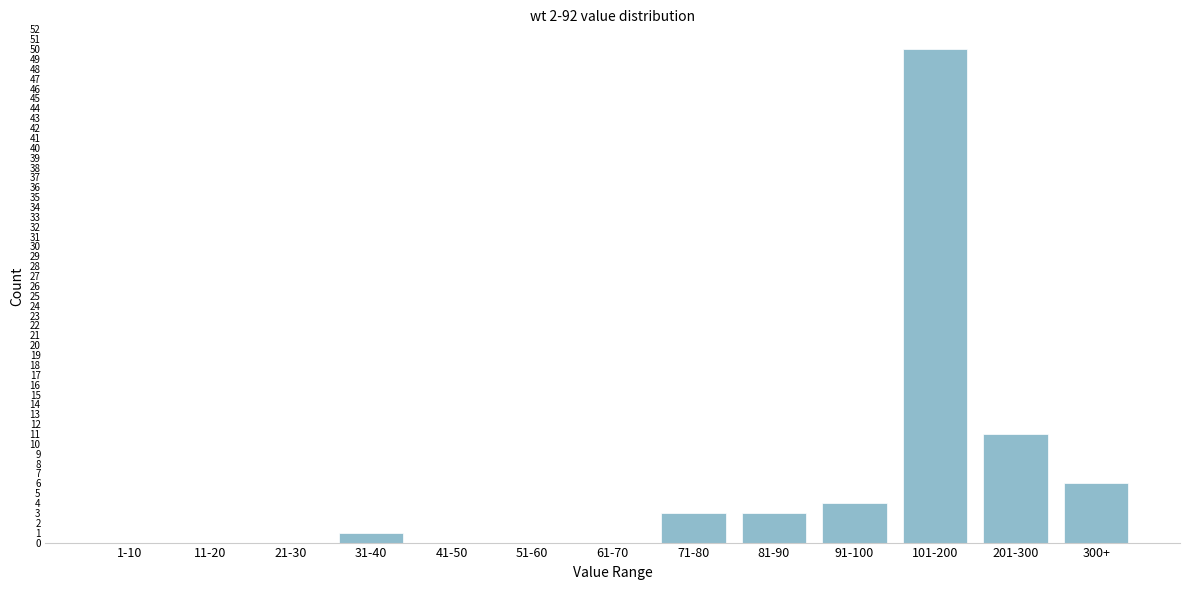

Reading left to right, transcribe all the data shown in this chart.

1-10=0	11-20=0	21-30=0	31-40=1	41-50=0	51-60=0	61-70=0	71-80=3	81-90=3	91-100=4	101-200=50	201-300=11	300+=6